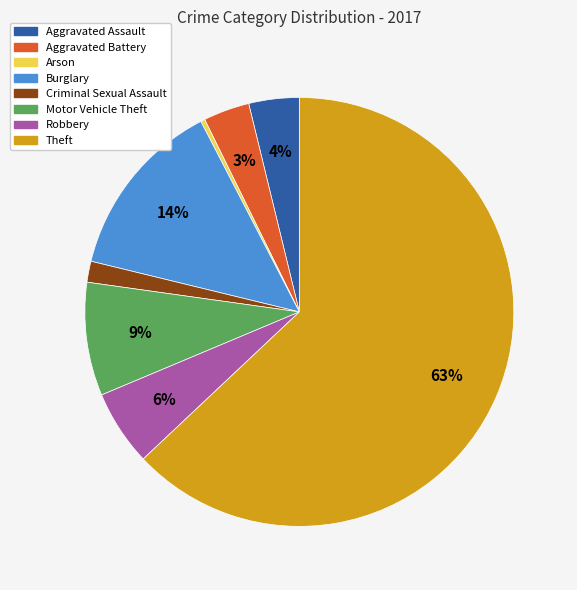

Which category has the smallest portion of the pie?

Arson